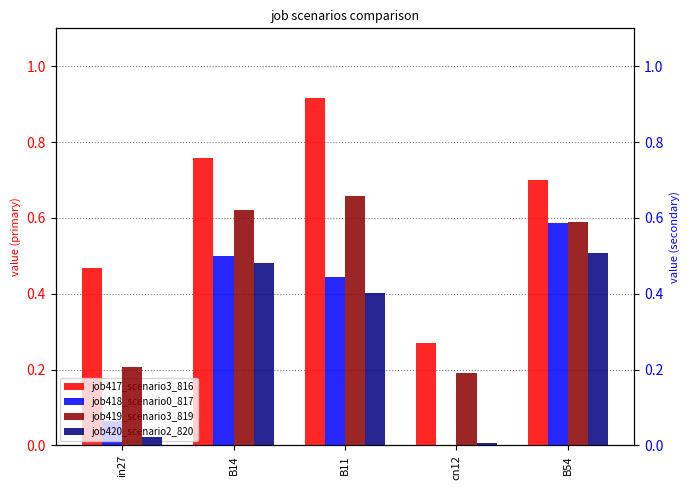

What is the label of the 4th bar from the left?

cn12